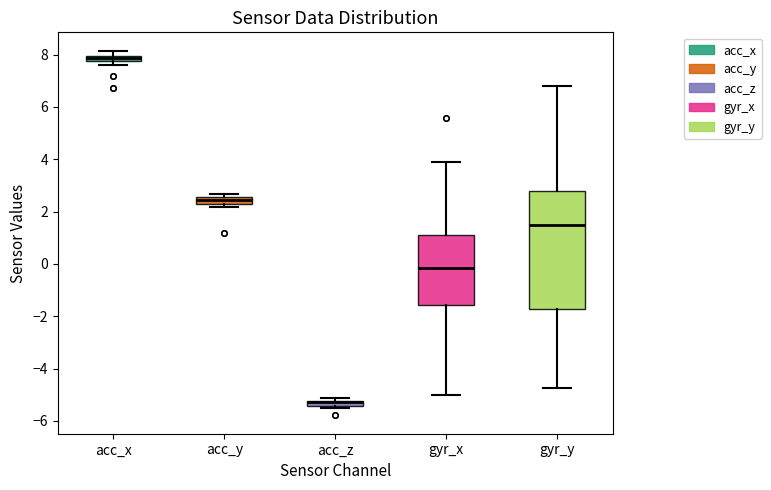

Which box is the tallest, from its lower edge to its upper edge?

gyr_y